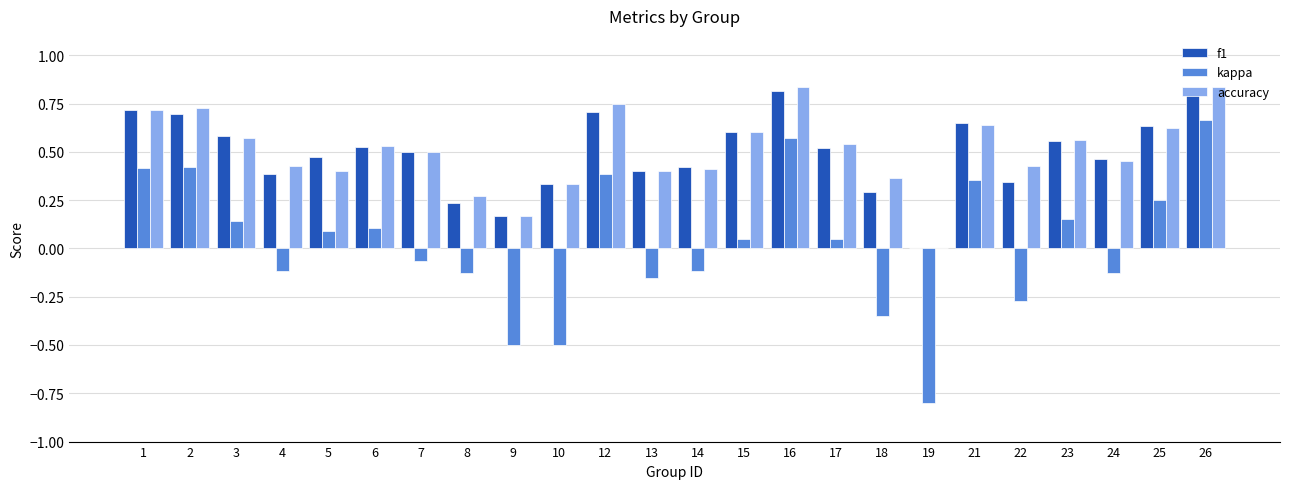

Which series changed the most between 13 and 23?

kappa